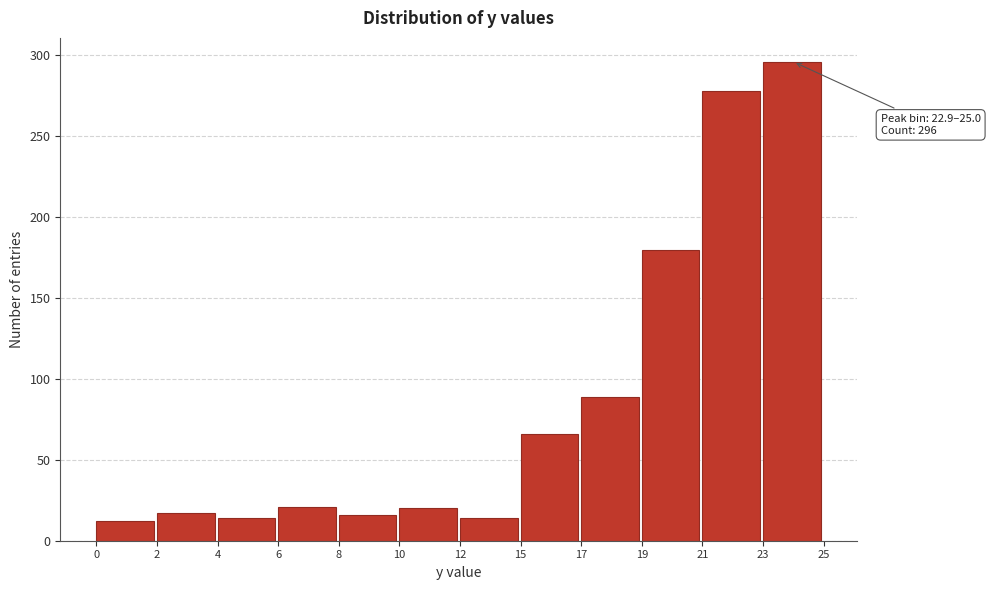

What is the greatest value displayed?

296